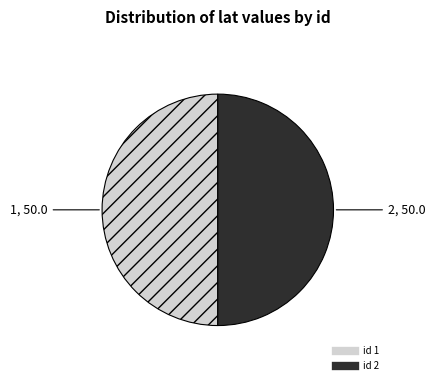

Which category has the biggest portion of the pie?

2